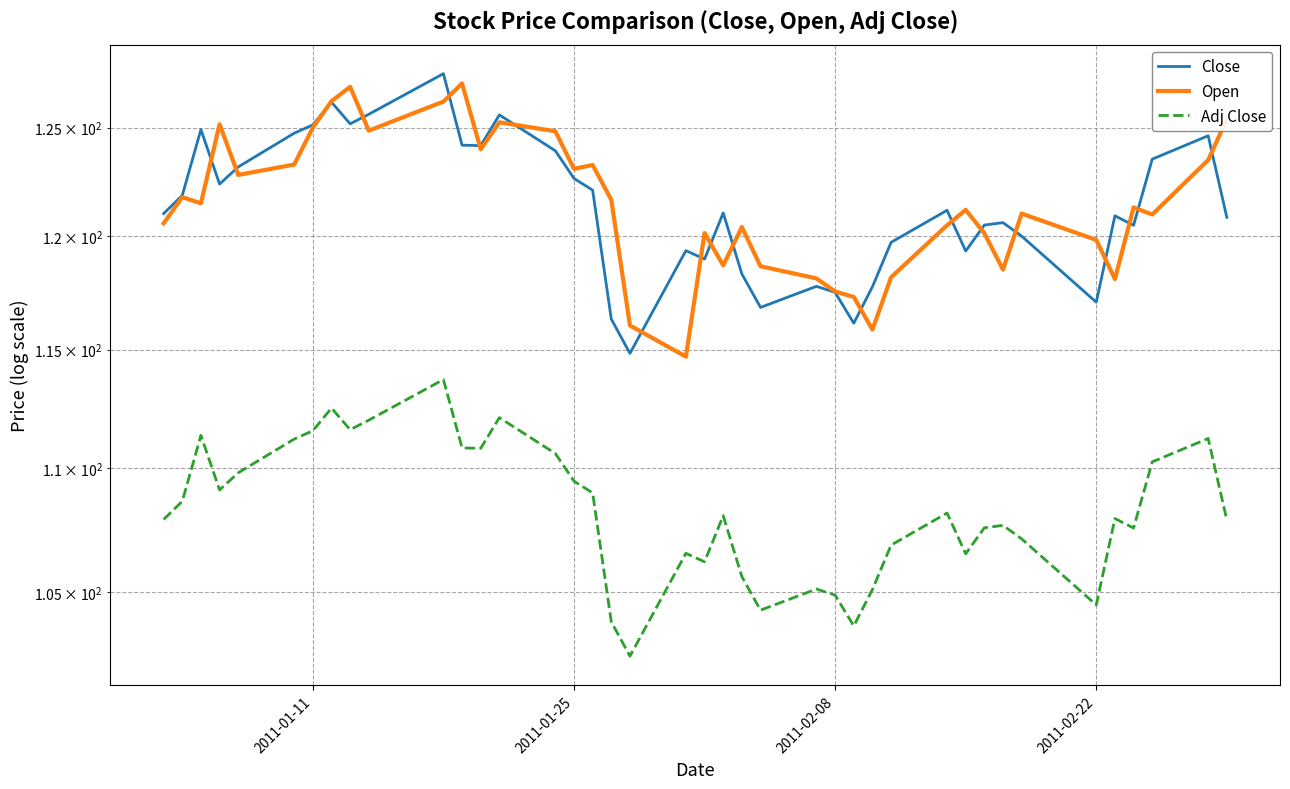

Is this an area chart (filled region under the line)?

No